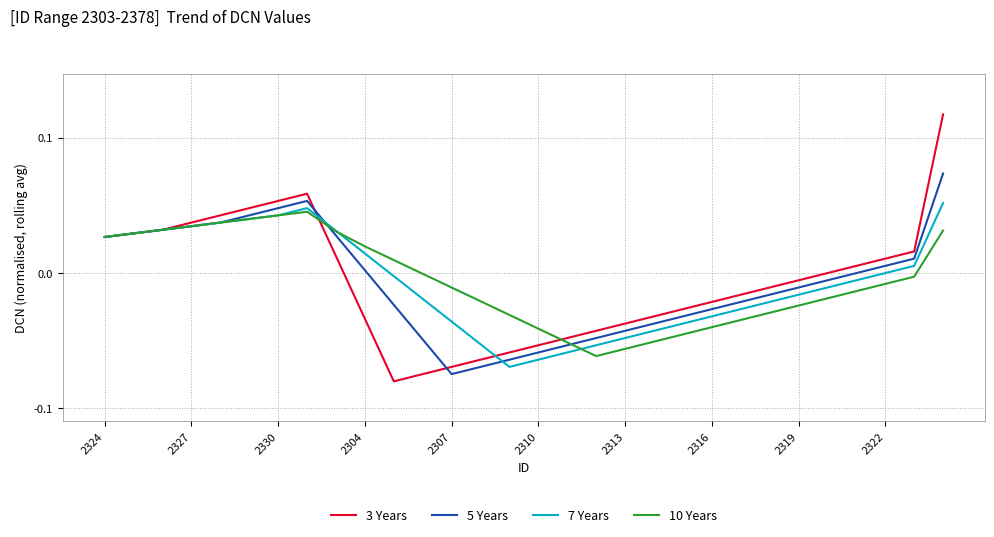

Which series has the widest spread of values?

3 Years